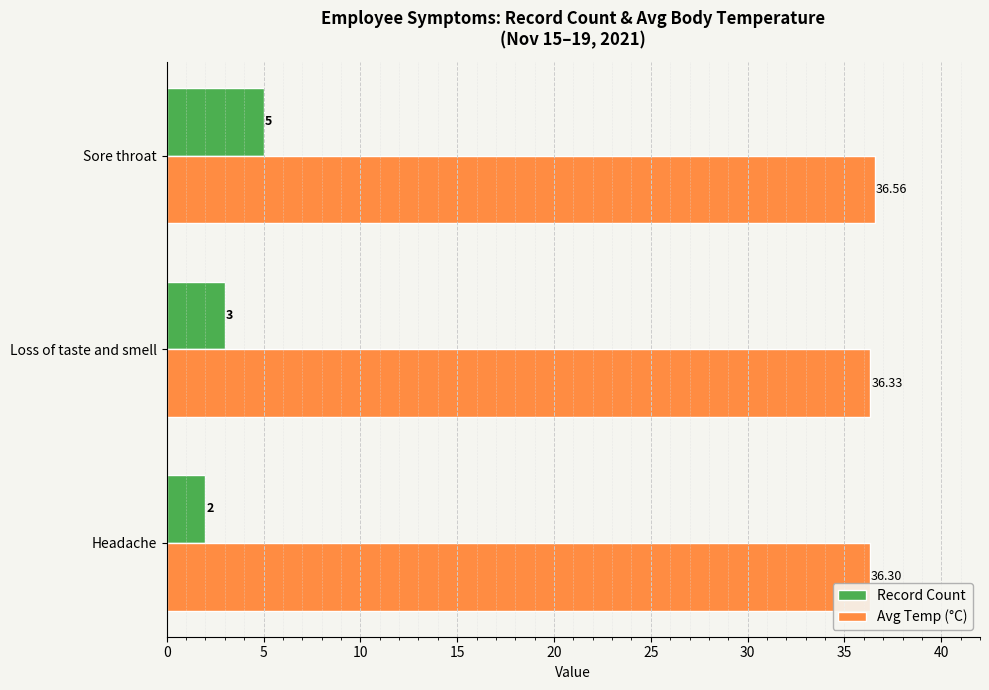

At which label is Avg Temp (°C) closest to 36?

Headache